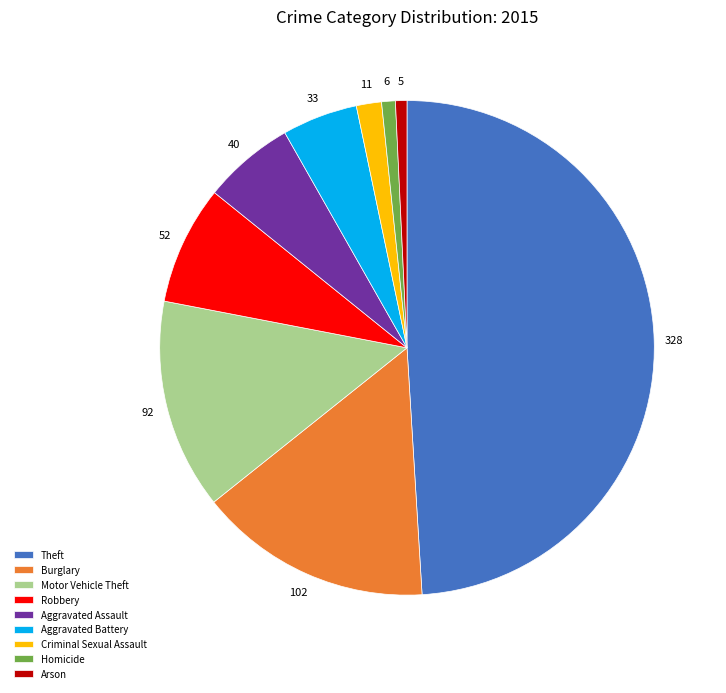

Is the sum of Homicide and Criminal Sexual Assault greater than half?

No